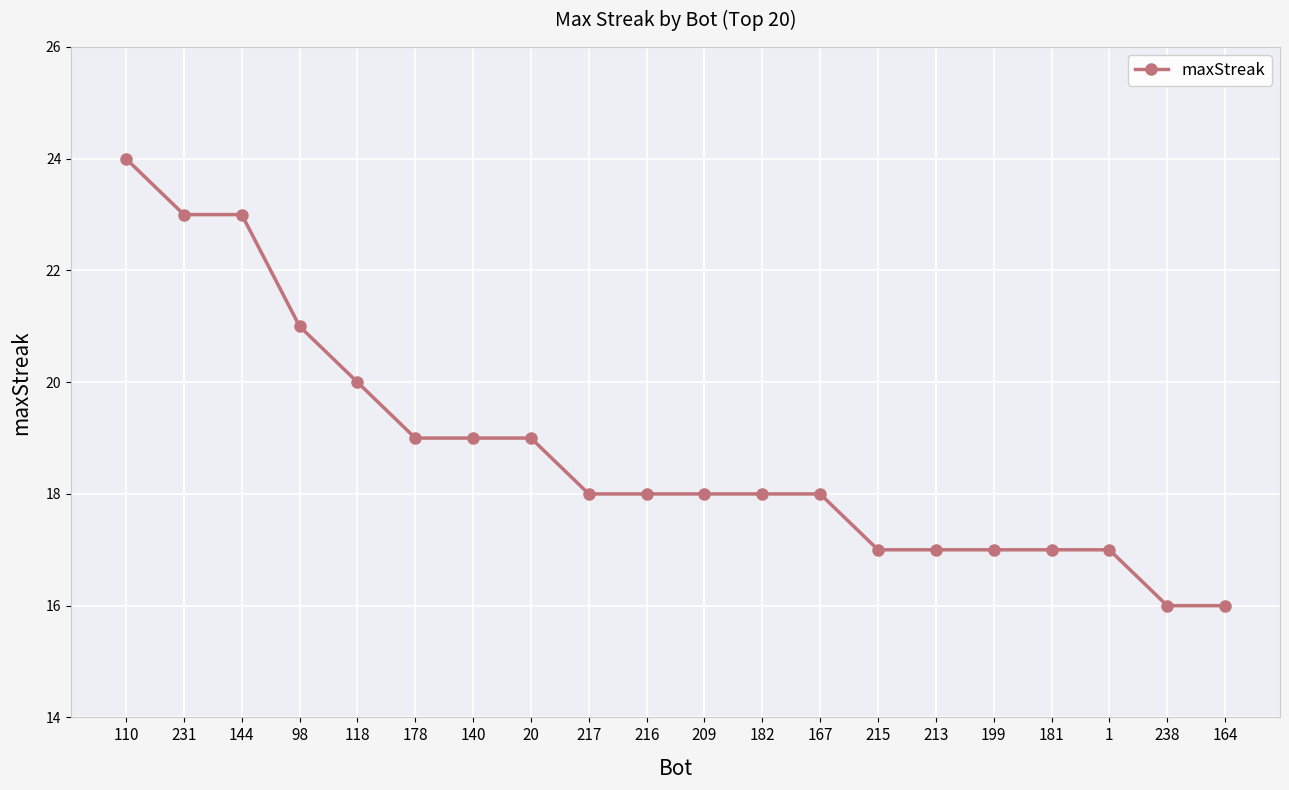

Approximately how many times larger is the value at 98 compared to 164?

1.3